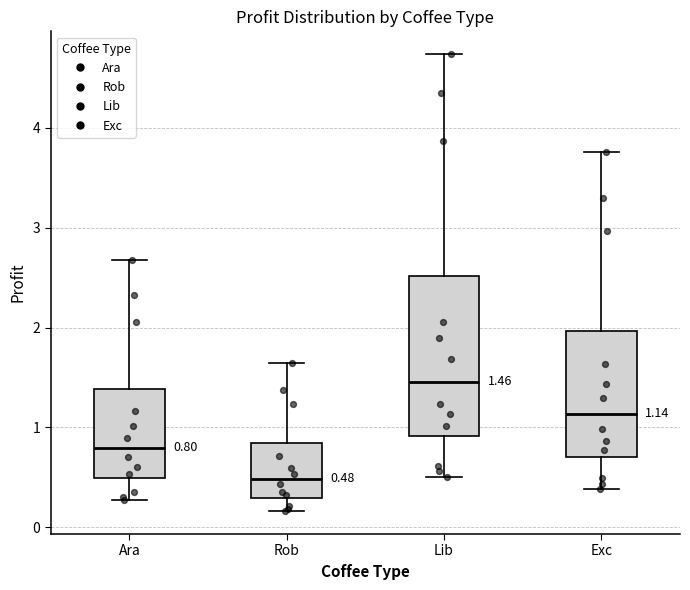

Which box has the highest median line?

Lib